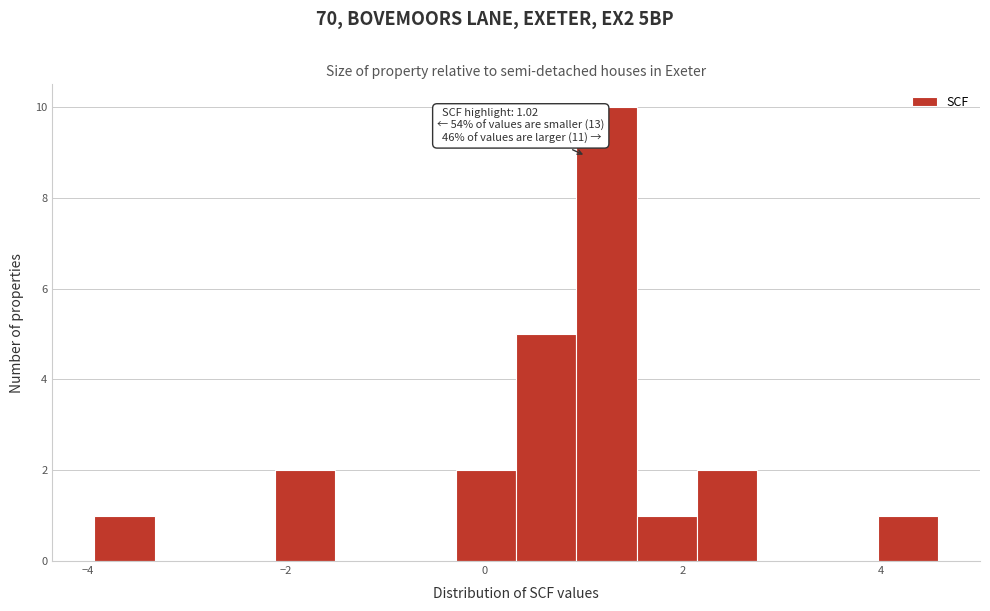

Read against the x-axis, roughly where is the centre of the tallest bar?

1.2